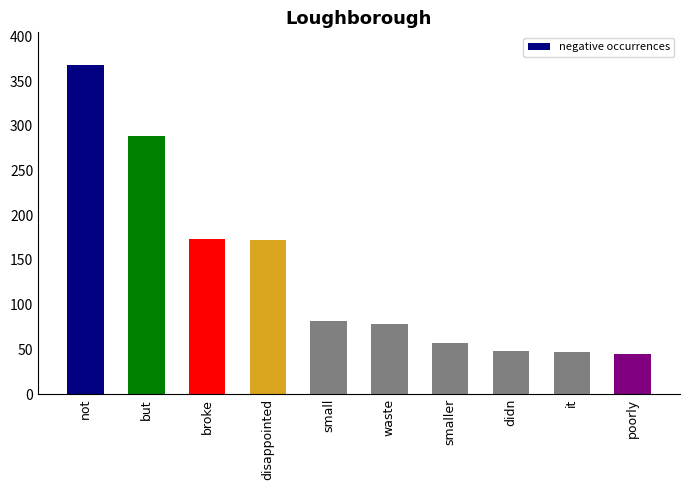

The chart shows a value of 13 at smaller. True or false?

False